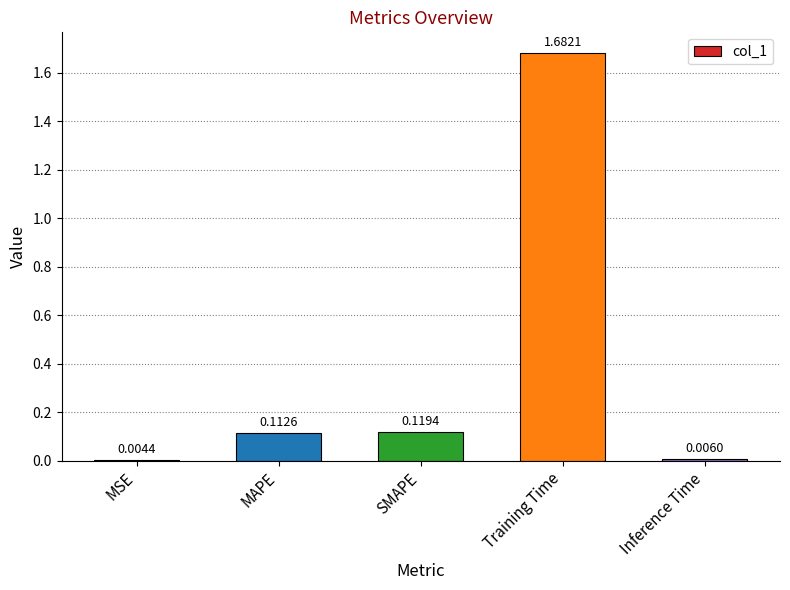

Which label corresponds to the largest value in the chart?

Training Time